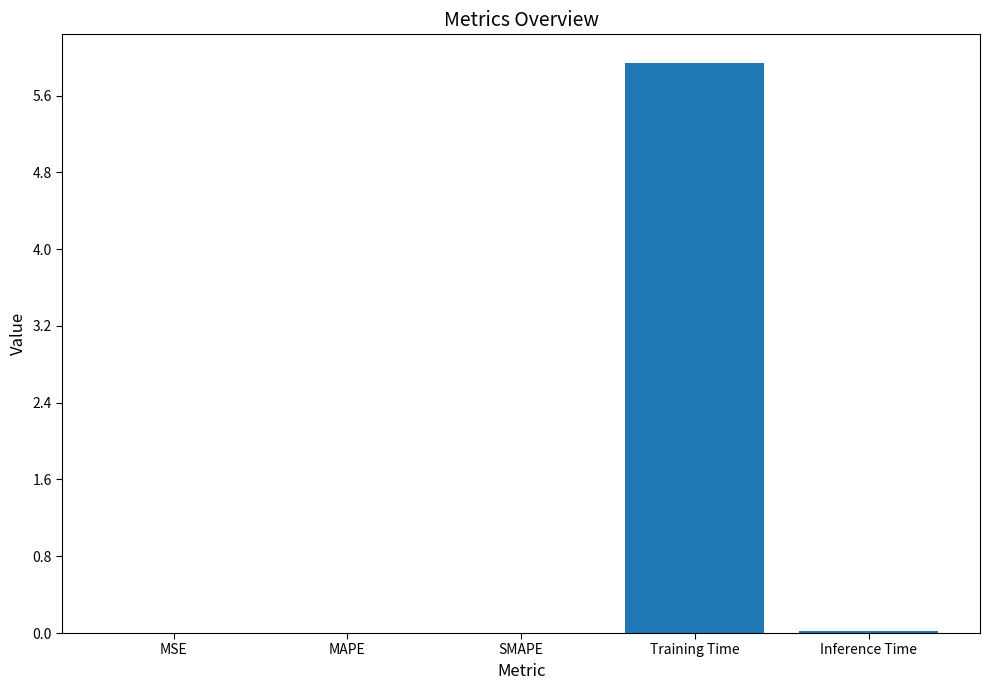

The value at MSE is 0.0. True or false?

True